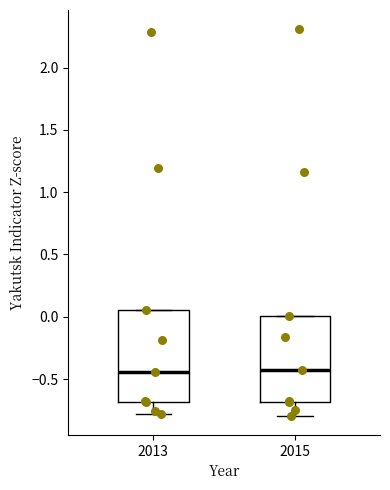

Where is the lower edge of the box at x = 2015 on the y-axis? The values are not printed on the chart, so give them approximately, as read against the axis.

-0.70